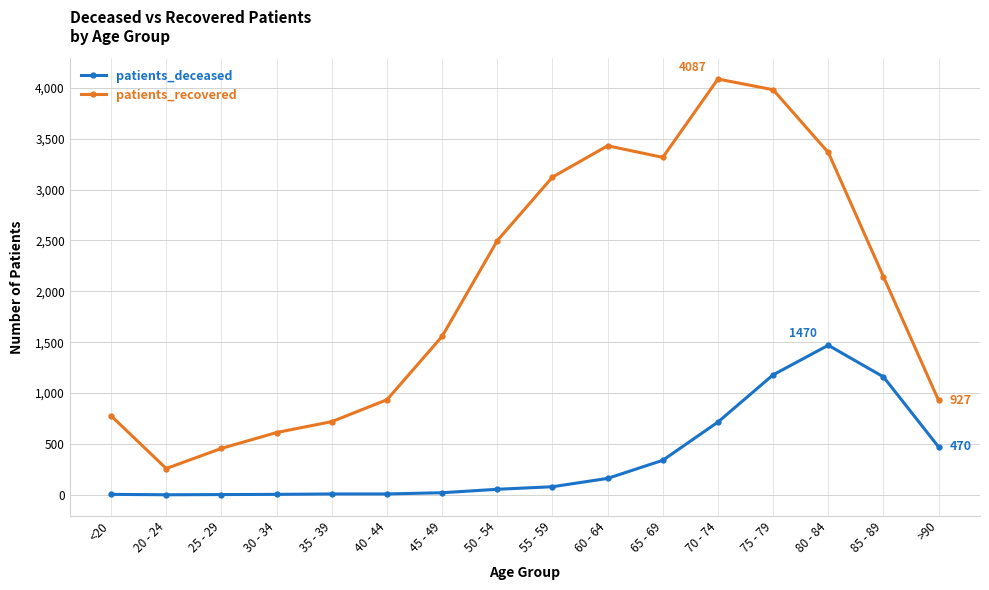

What is the total value across all series at 40 - 44?

942